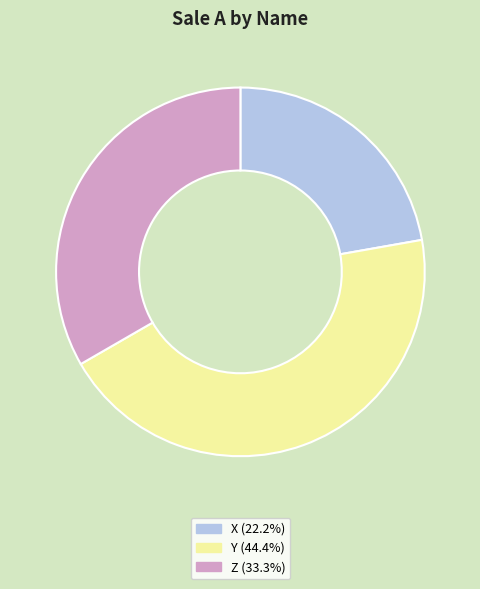

How many slices are in this pie chart?

3